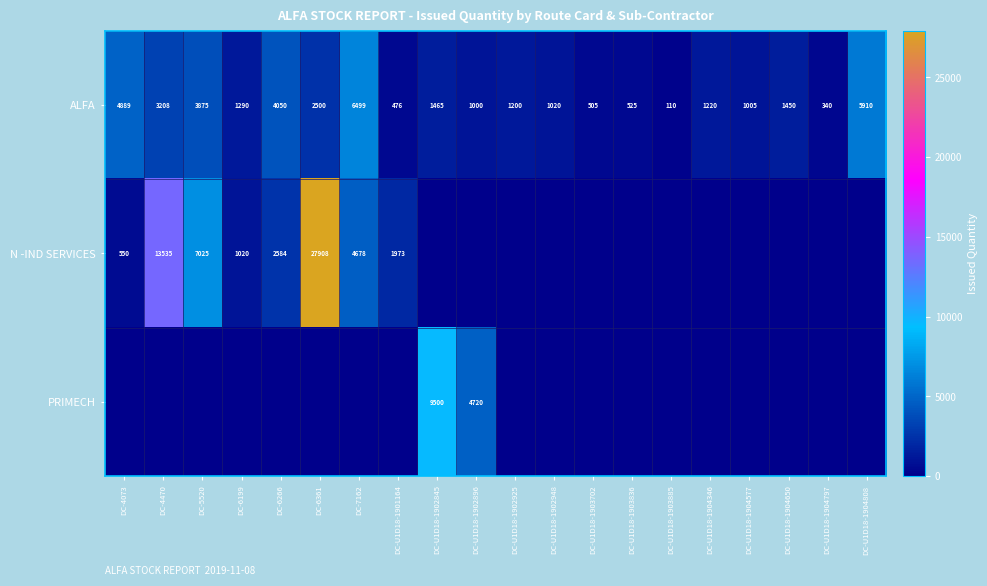

What is the difference between the maximum and second lowest values in the ALFA series?

6159